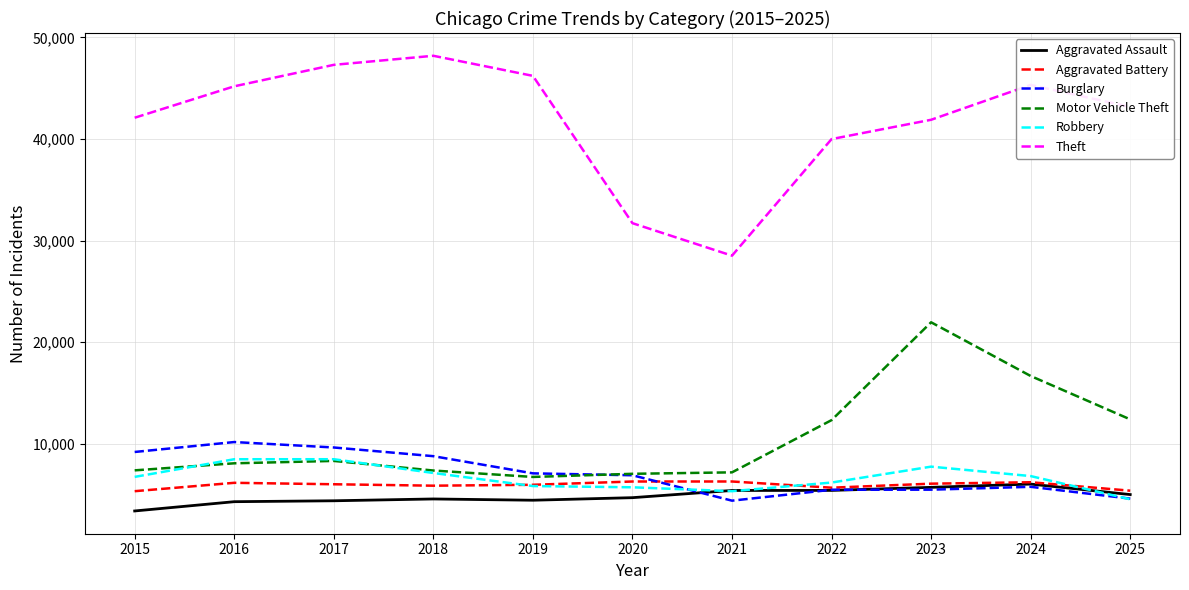

How many categories are shown in the chart?

11